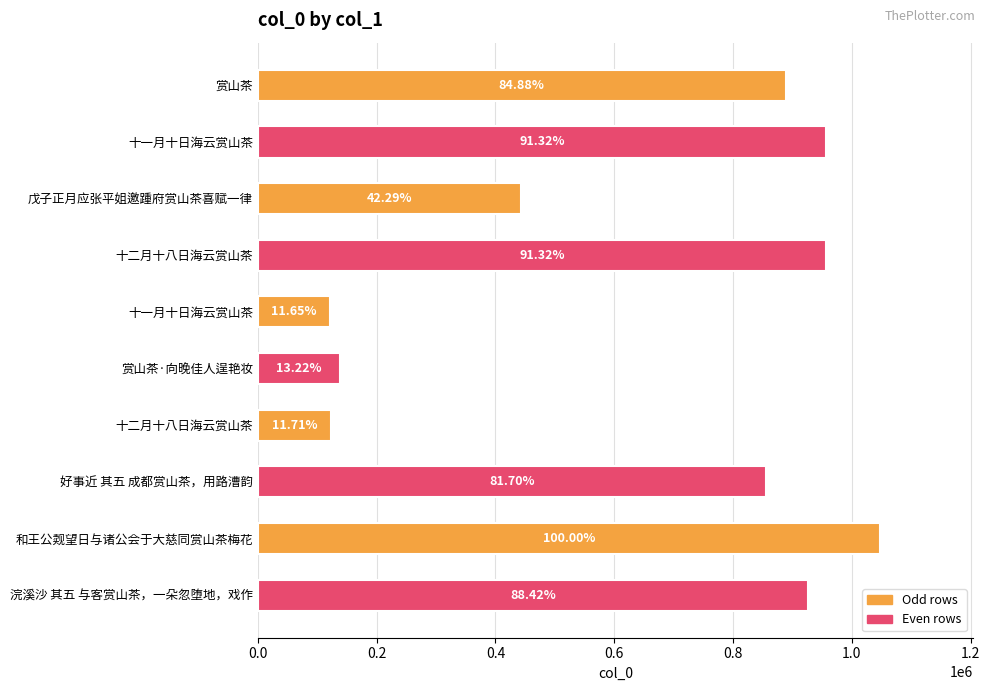

How many bars are there in total?

10